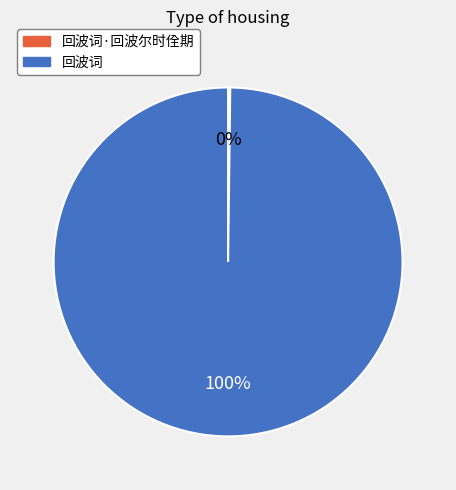

To the nearest percent, what is the average slice percentage?

50%